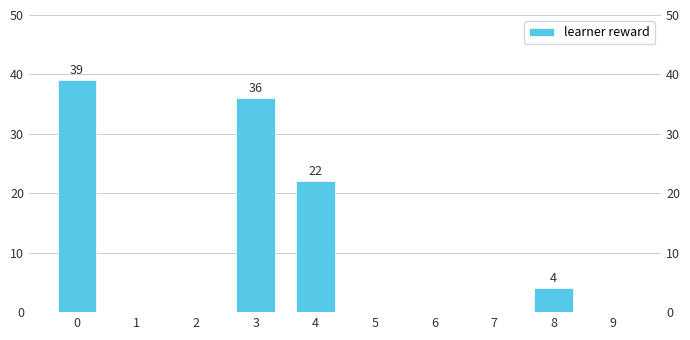

What is the difference between the values at 8 and 9?

4